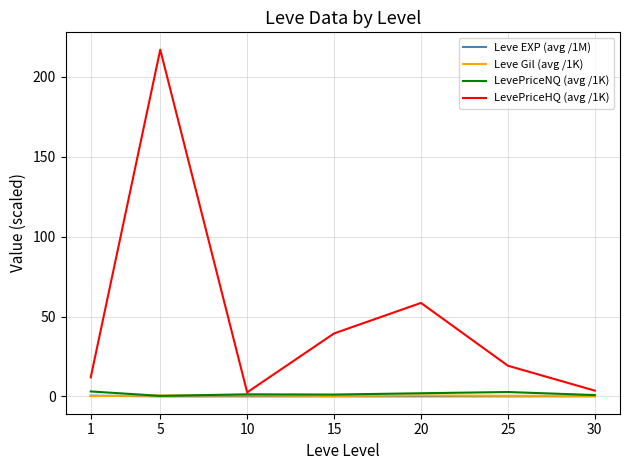

The value of Leve EXP (avg /1M) at 25 is 0.0. True or false?

True